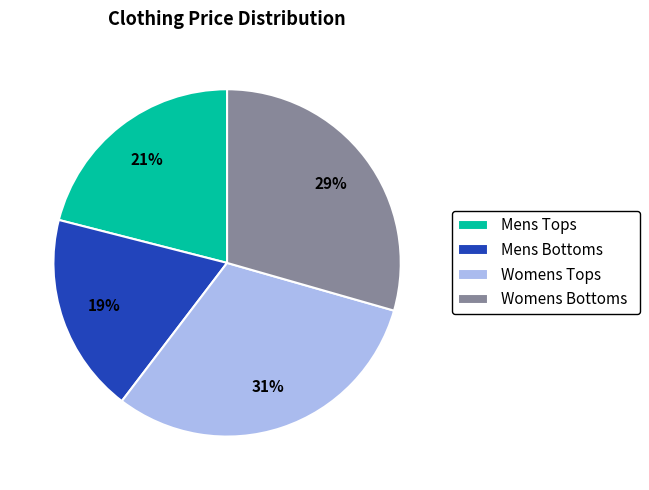

What percentage is the Mens Bottoms slice, to the nearest percent?

19%